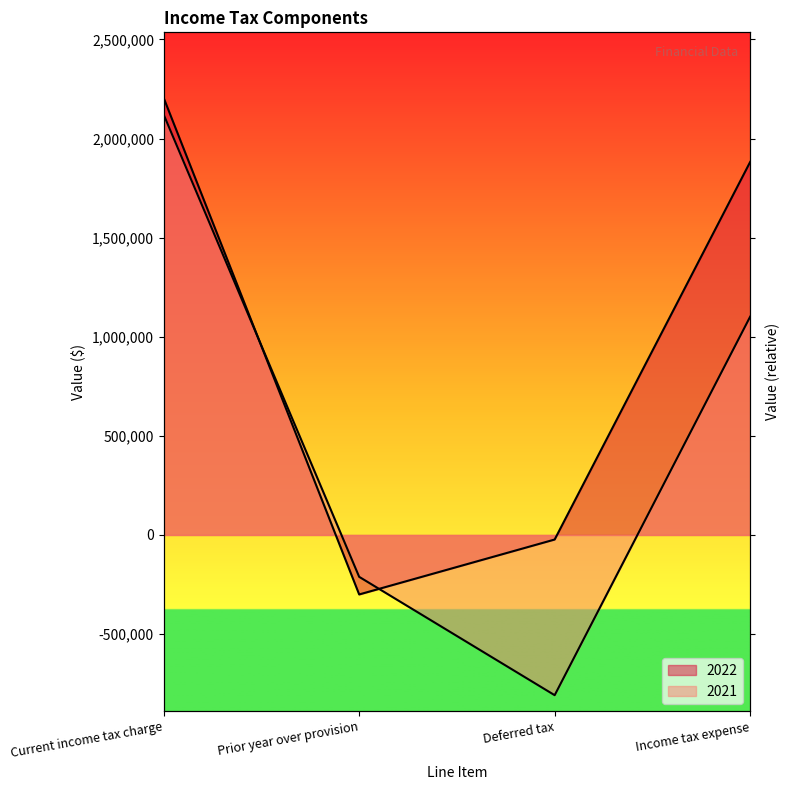

Between Income tax expense and Deferred tax, which is larger?

Income tax expense